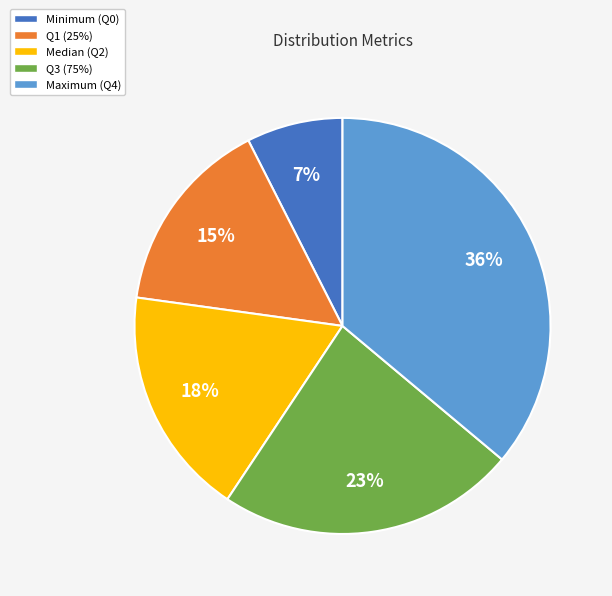

Which has a higher value, Q1 (25%) or Q3 (75%)?

Q3 (75%)